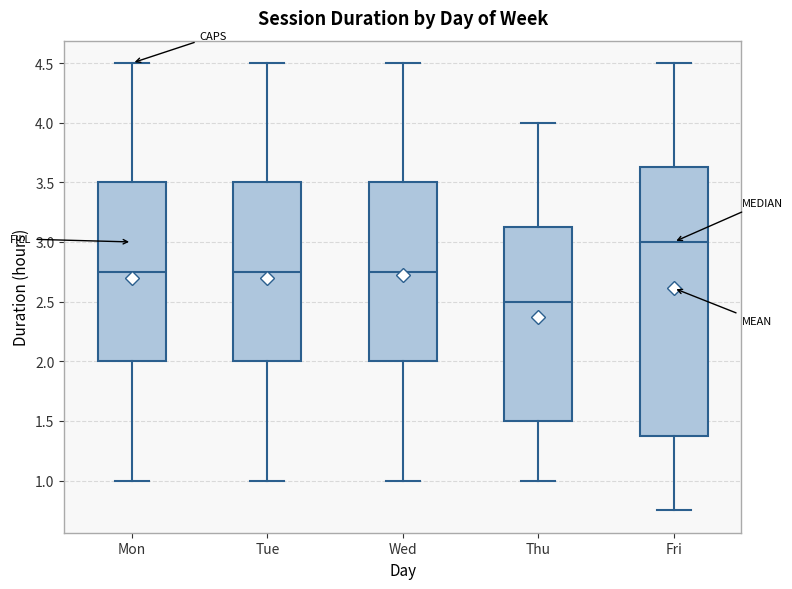

Which box is the tallest, from its lower edge to its upper edge?

Fri